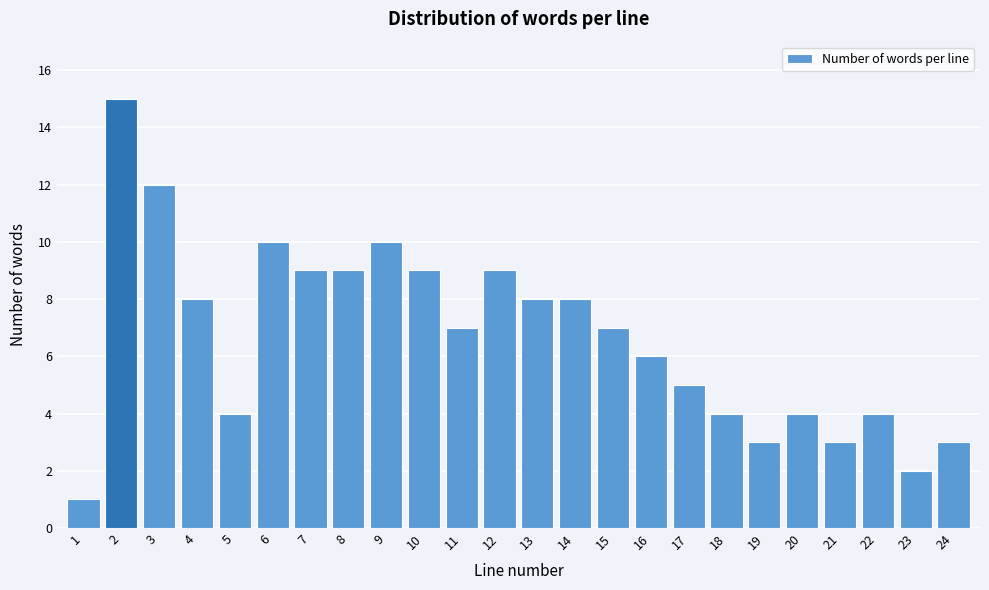

Reading left to right, list all the values displayed in this chart.

1	15	12	8	4	10	9	9	10	9	7	9	8	8	7	6	5	4	3	4	3	4	2	3